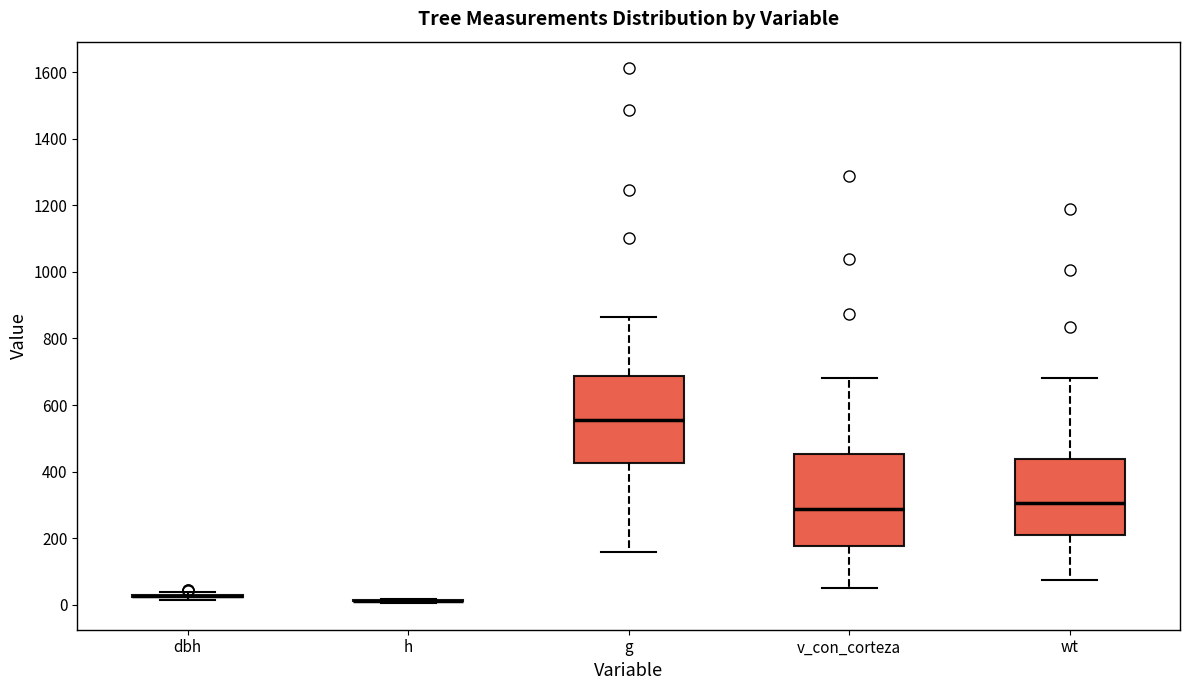

Reading left to right, read every box against the y-axis: the position of its median line, the range the box covers, and the ends of its whiskers. The values are not printed on the chart, so give them approximately, as read against the axis.

dbh: box collapsed to a line at 20, whiskers 20 to 40
h: box collapsed to a line at 20, whiskers 0 to 20
g: median 560, box 420 to 680, whiskers 160 to 860
v_con_corteza: median 280, box 180 to 460, whiskers 60 to 680
wt: median 300, box 200 to 440, whiskers 80 to 680